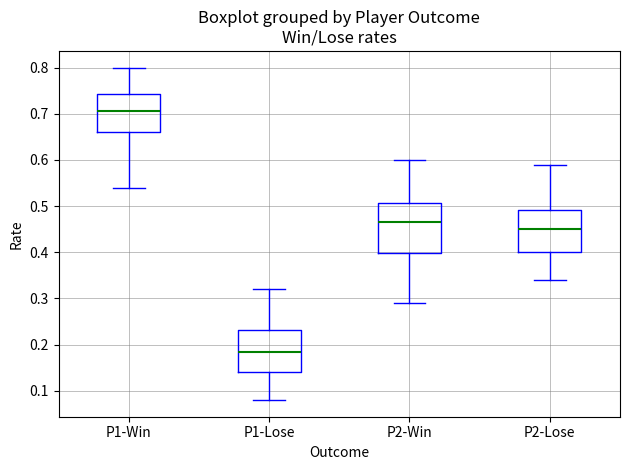

Reading left to right, read every box against the y-axis: the position of its median line, the range the box covers, and the ends of its whiskers. The values are not printed on the chart, so give them approximately, as read against the axis.

P1-Win: median 0.71, box 0.66 to 0.74, whiskers 0.54 to 0.80
P1-Lose: median 0.19, box 0.14 to 0.23, whiskers 0.08 to 0.32
P2-Win: median 0.47, box 0.40 to 0.51, whiskers 0.29 to 0.60
P2-Lose: median 0.45, box 0.40 to 0.49, whiskers 0.34 to 0.59